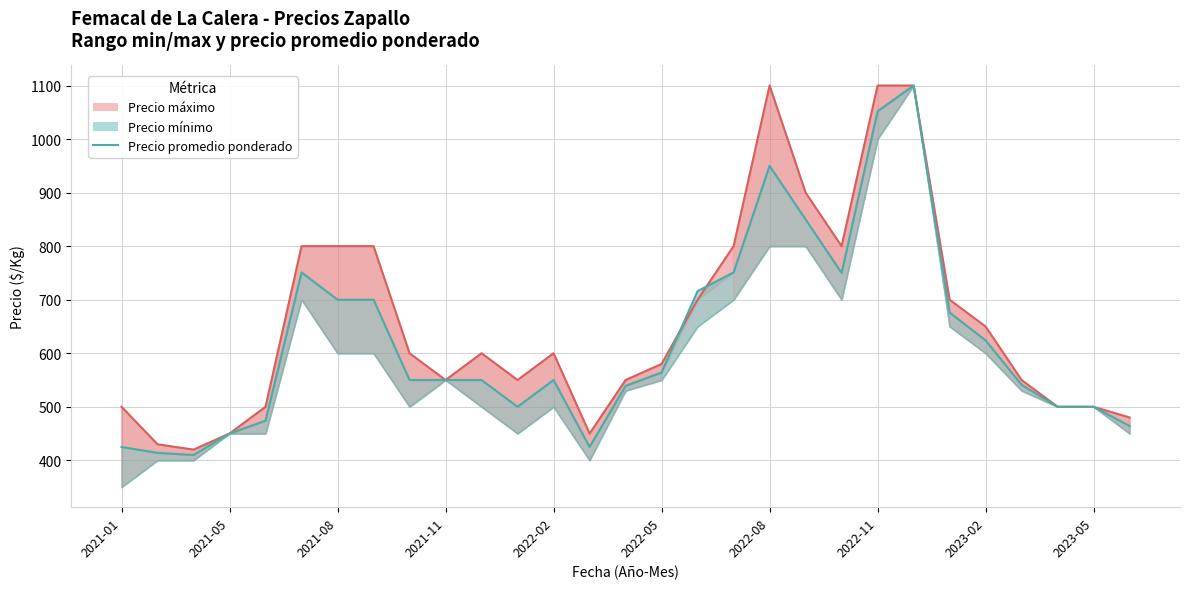

How many times do Precio promedio ponderado and Precio maximo (linea) cross each other?

2